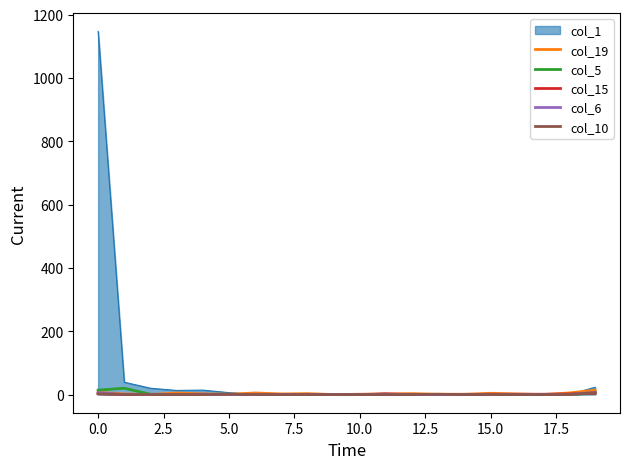

Which series has the largest total across all categories?

col_1